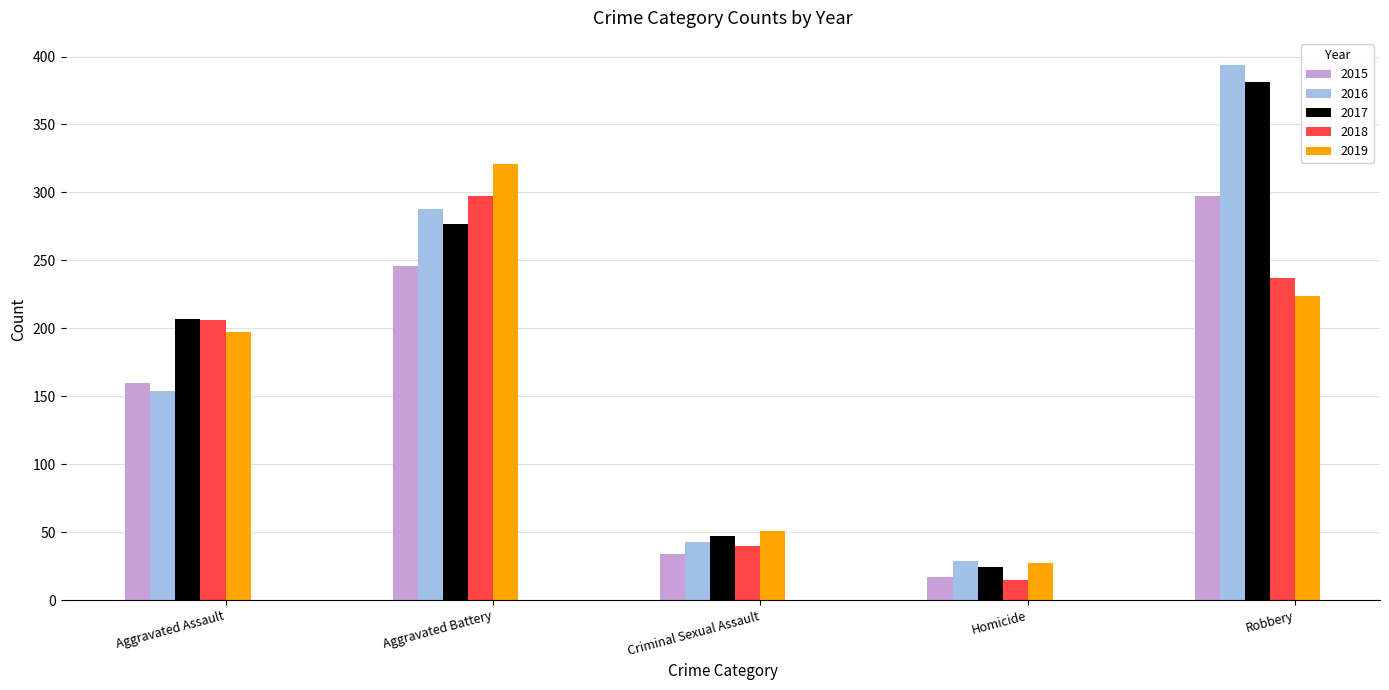

What is the label of the 1st bar from the left?

Aggravated Assault